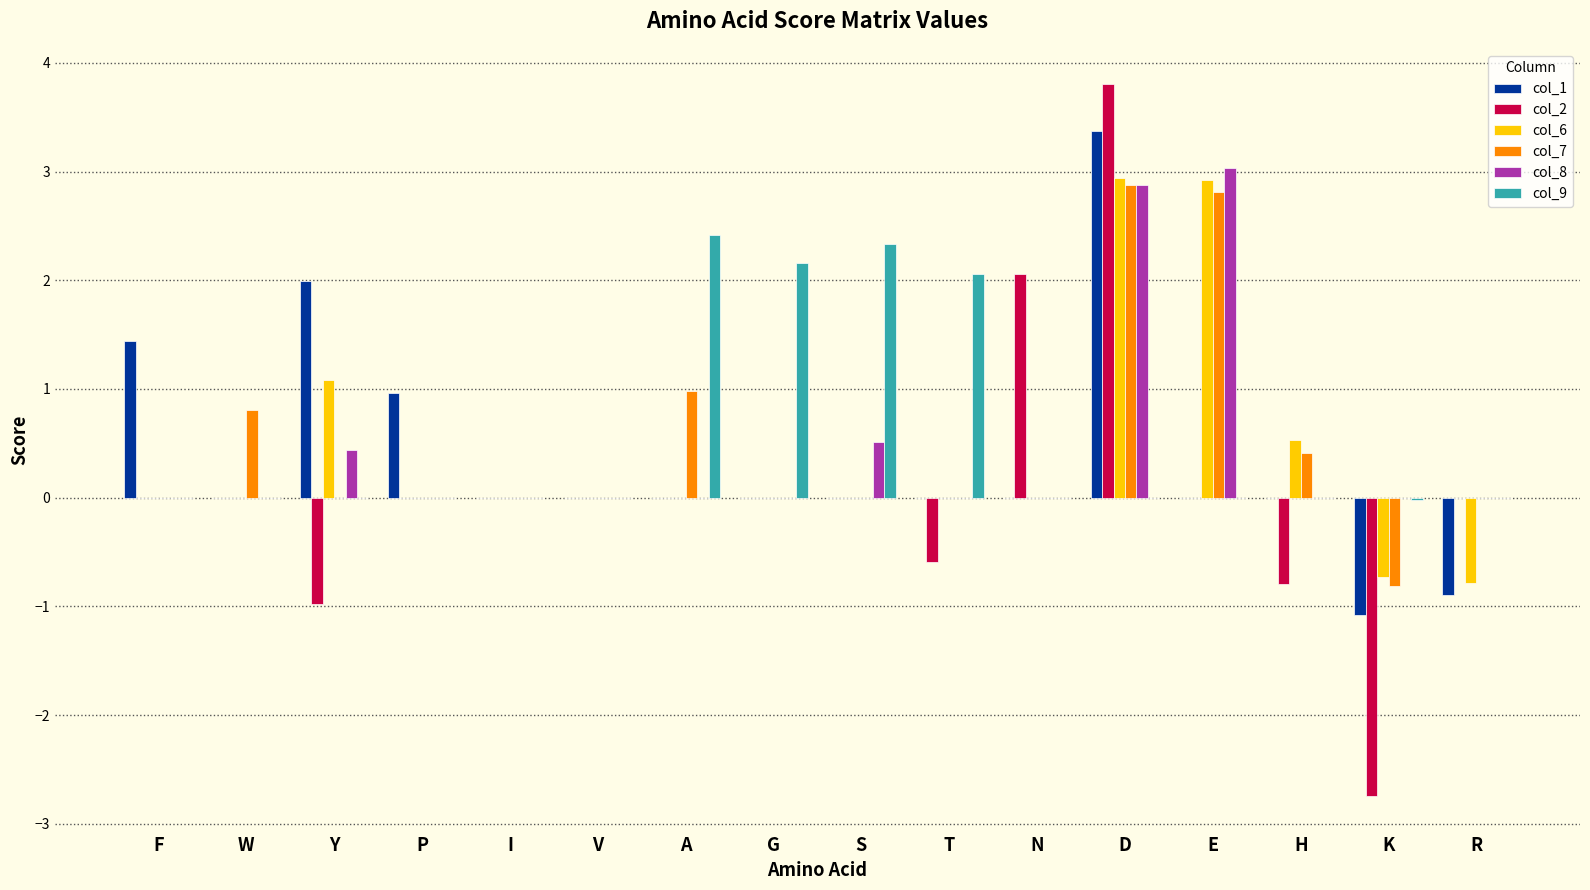

At which label does col_1 first exceed 0?

F